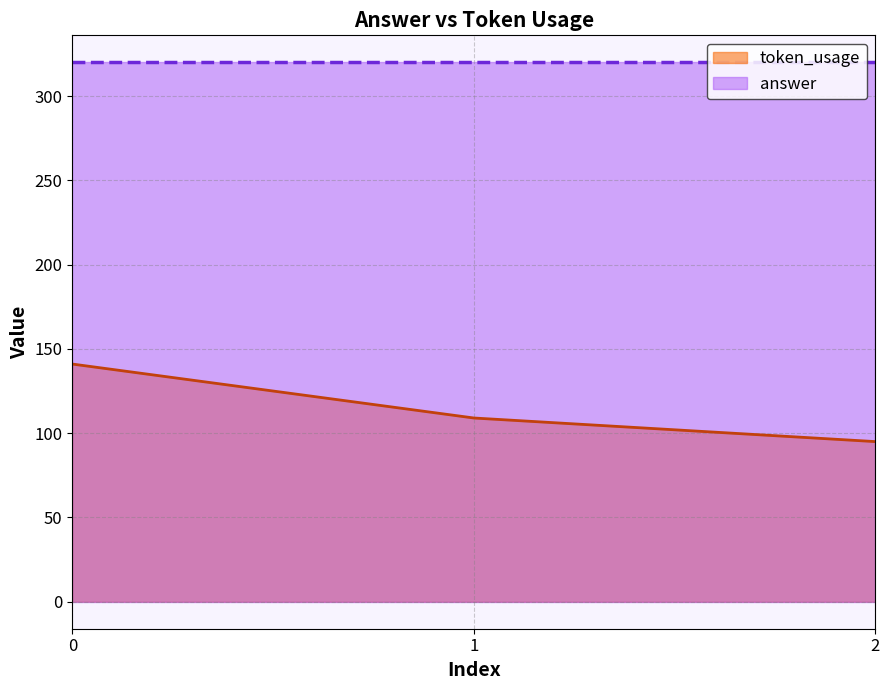

Reading right to left, transcribe all the data shown in this chart.

2=95	1=109	0=141